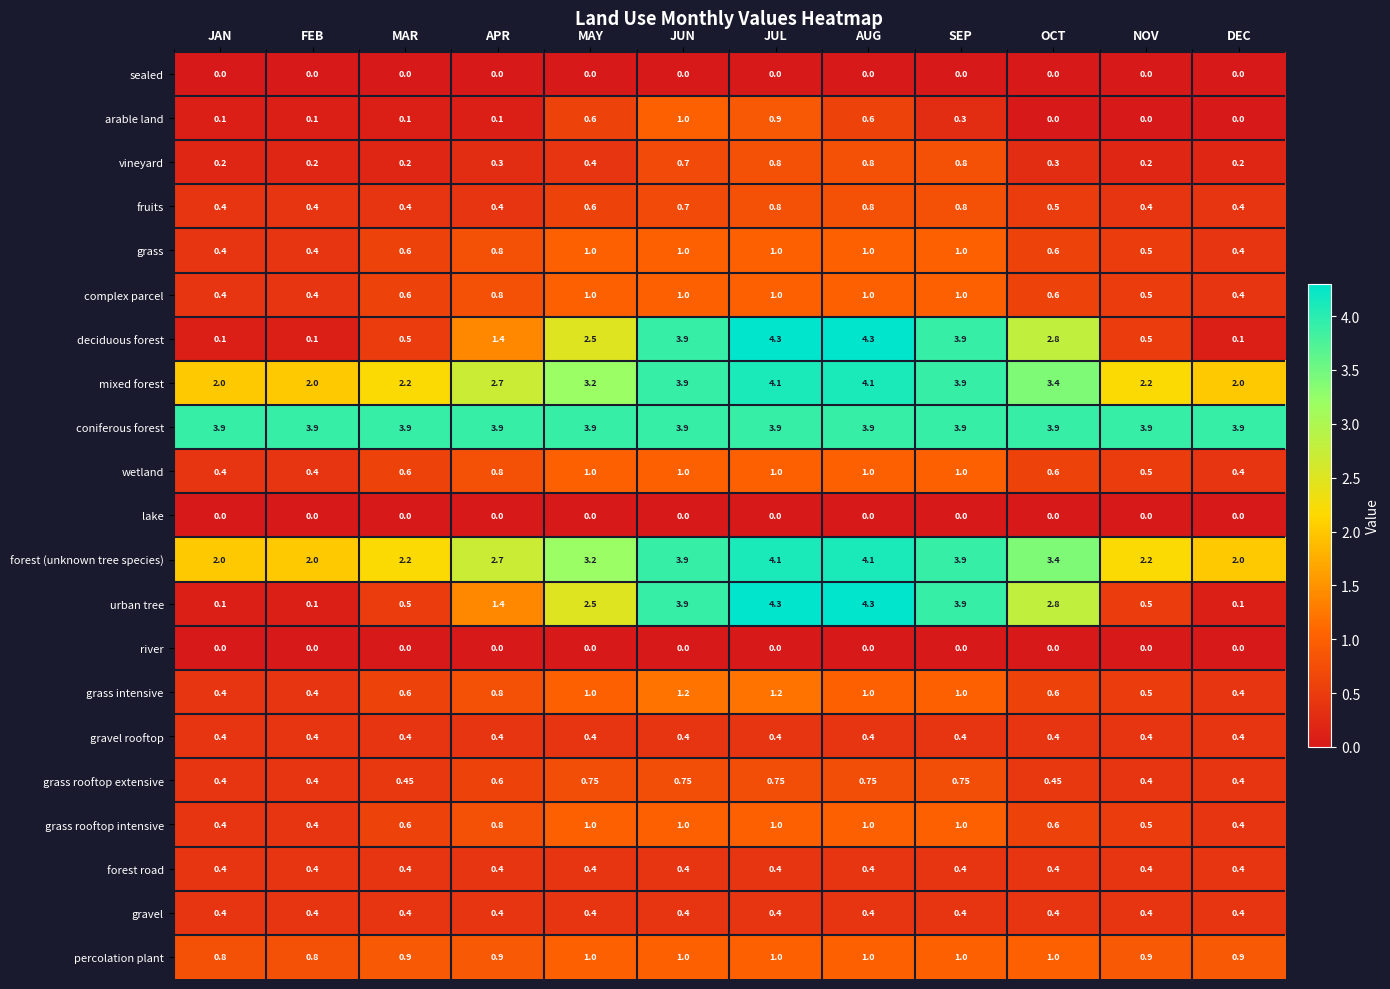

Where is deciduous forest nearest to the value 2?

MAY